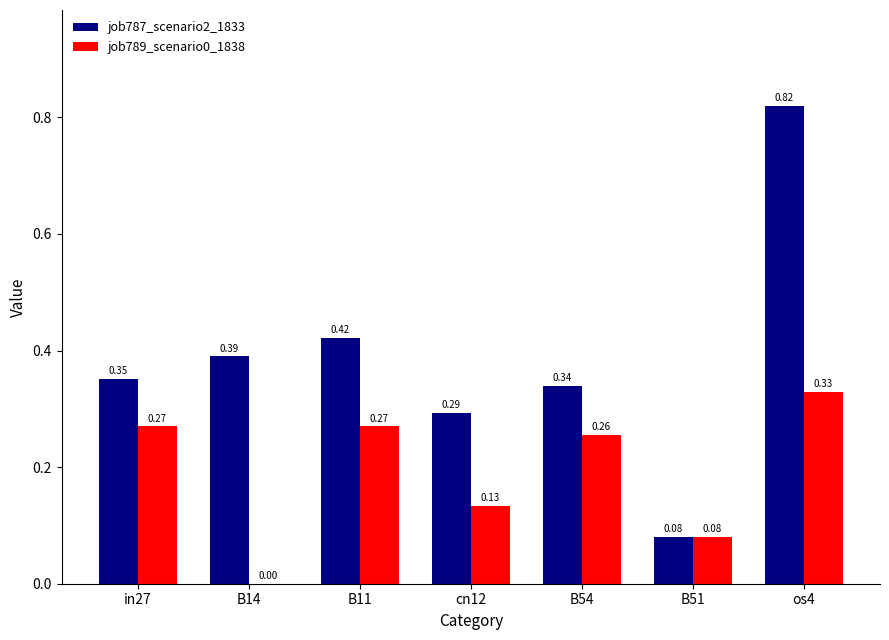

Between B14 and B51, which series saw the biggest shift?

job787_scenario2_1833